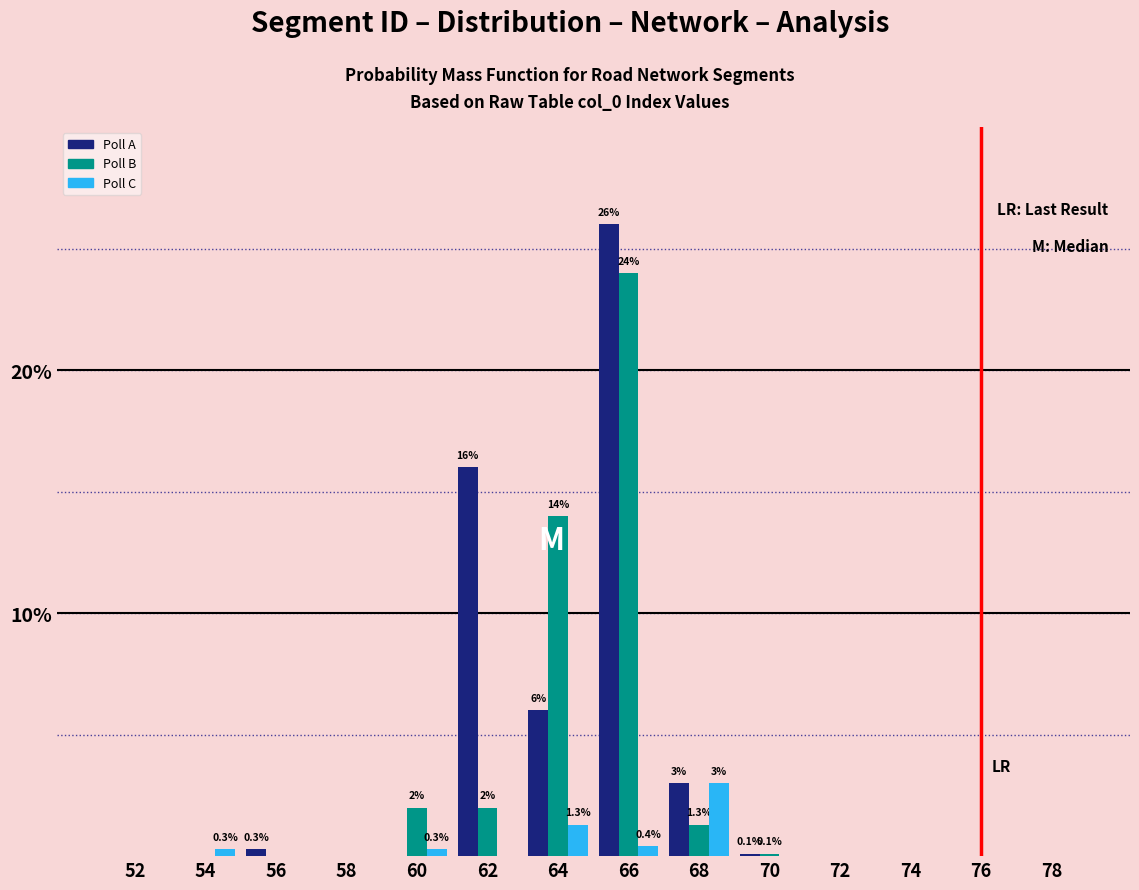

What is the sum of all Poll A values?

51.4